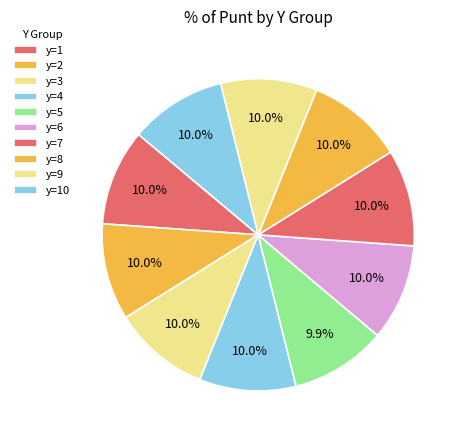

Is there any slice that represents more than half of the pie?

No